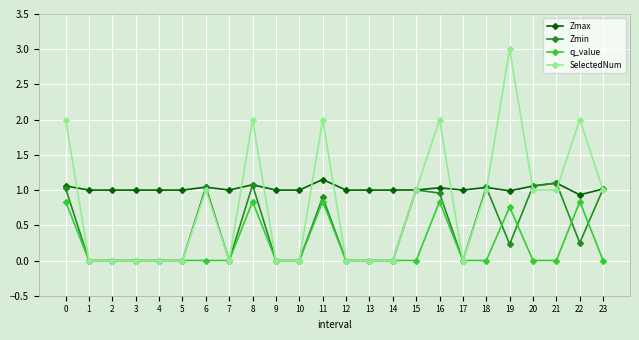

At how many categories does at least one series exceed 0?

24